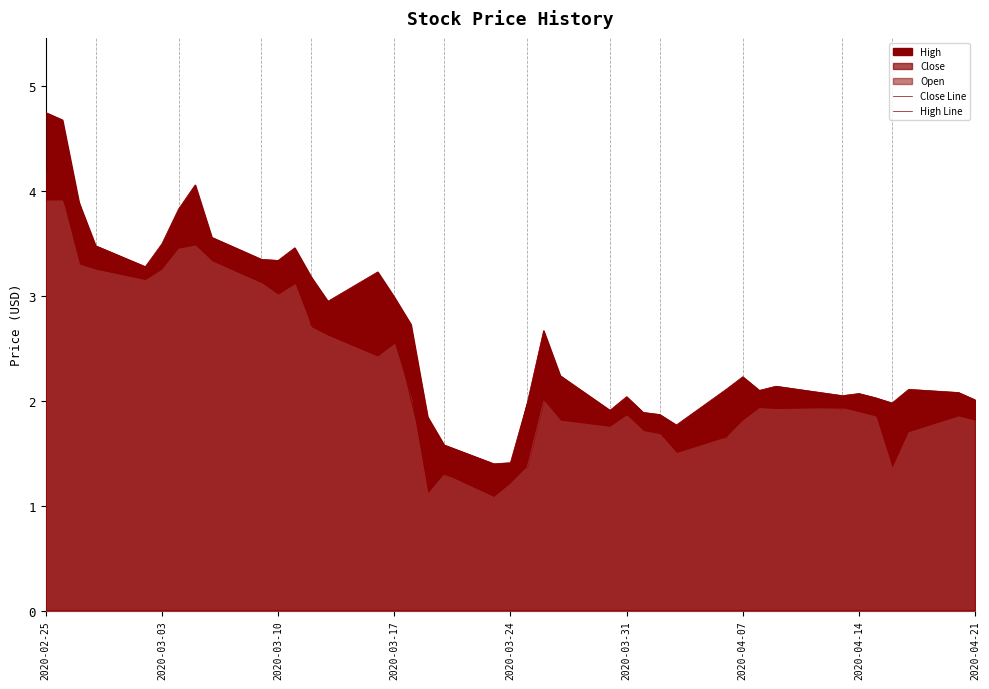

At which category does the chart reach its peak across all series?

2020-02-25